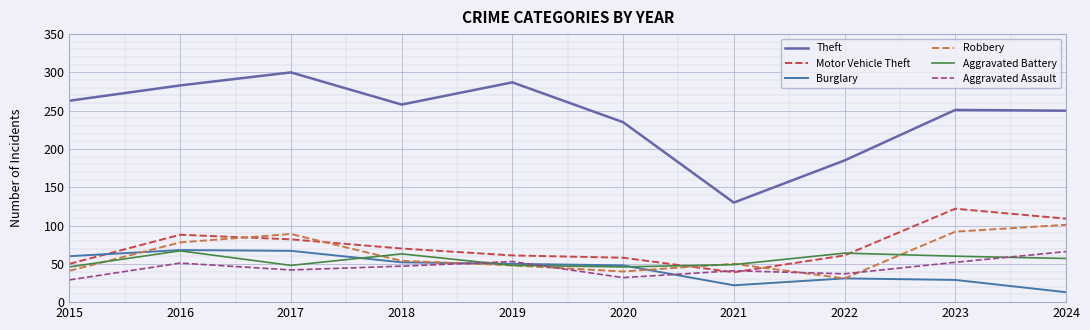

What is the difference between the maximum and minimum values in the Theft series?

170